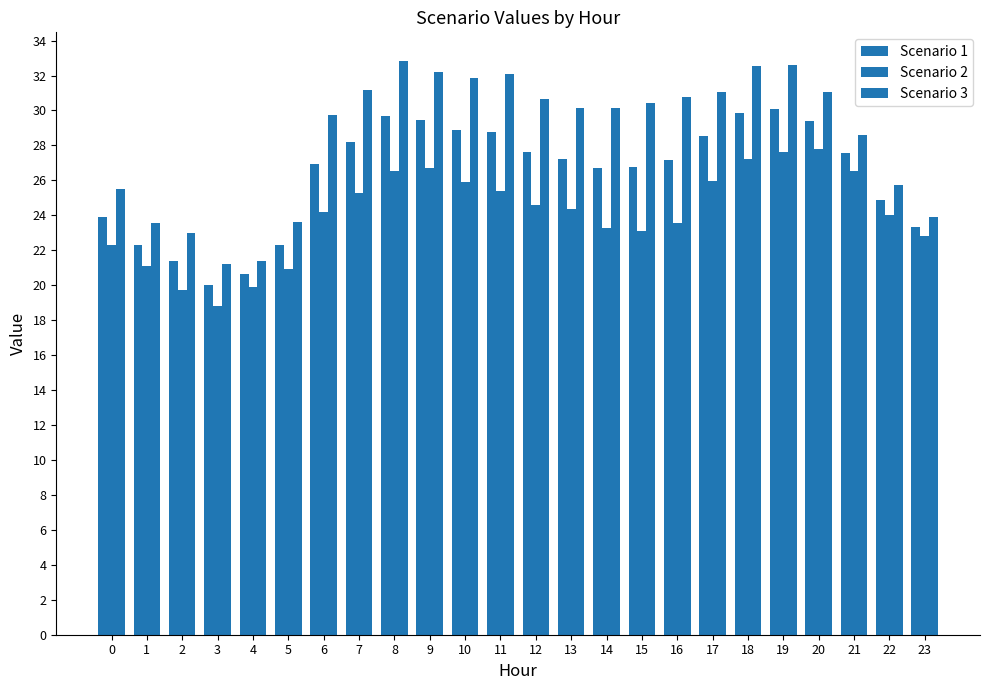

Which series has the largest range (max minus min)?

Scenario 3